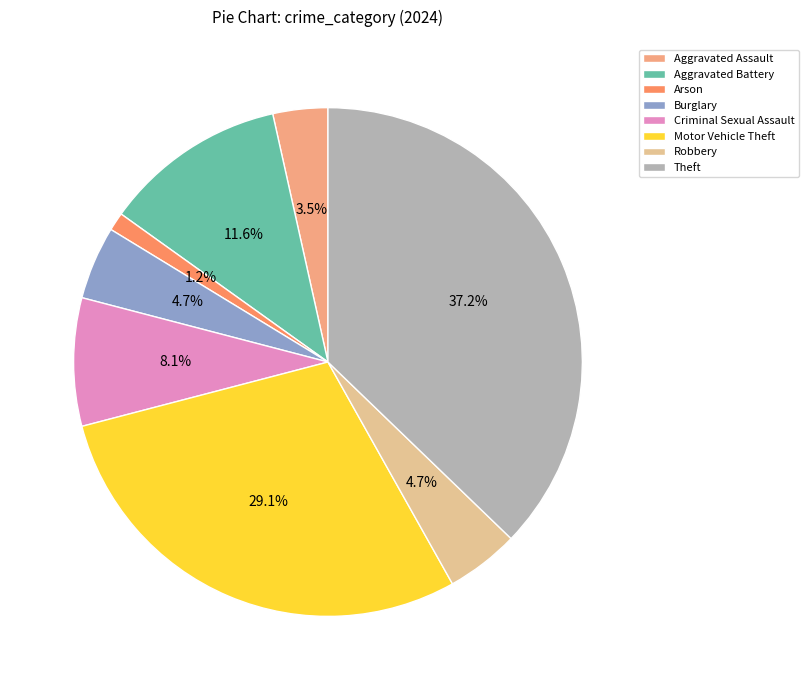

Approximately how many times larger is the value at Robbery compared to Burglary?

1.0